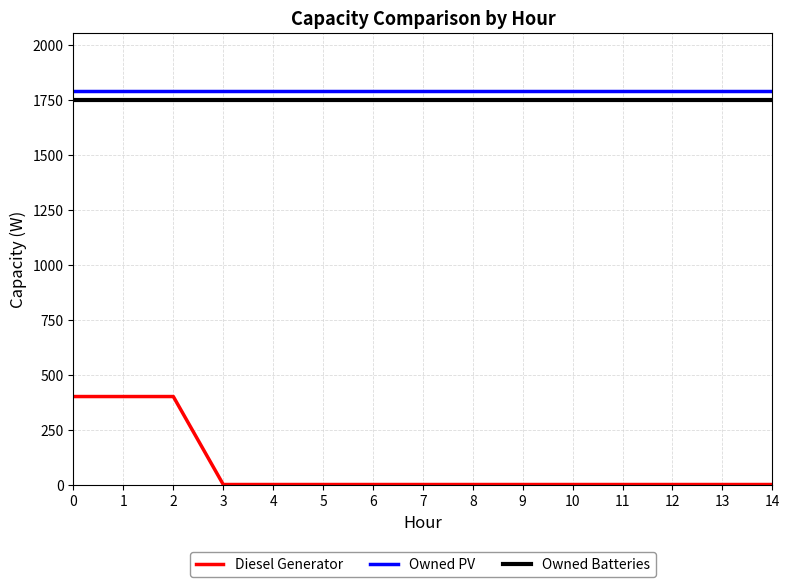

At 3, list the series in order from largest to smallest.

Owned PV, Owned Batteries, Diesel Generator